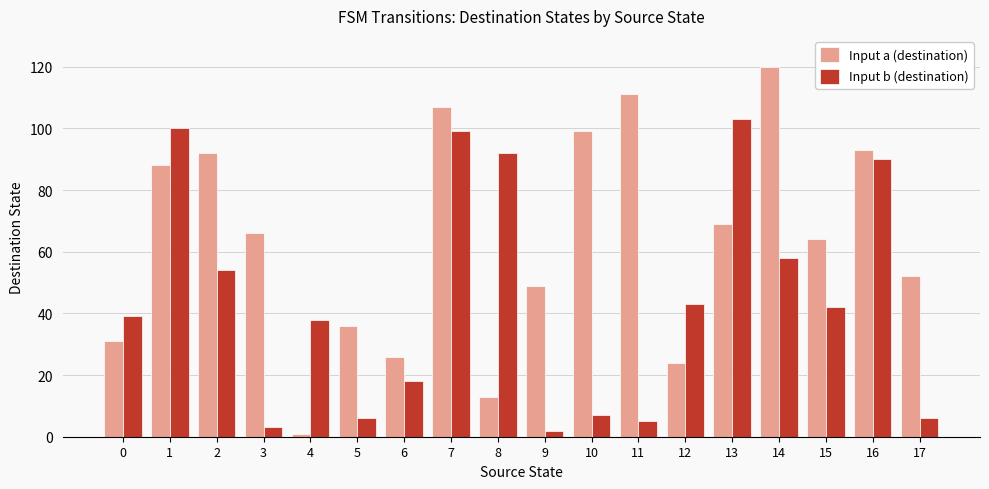

The value of Input a (destination) at 10 is 158. True or false?

False